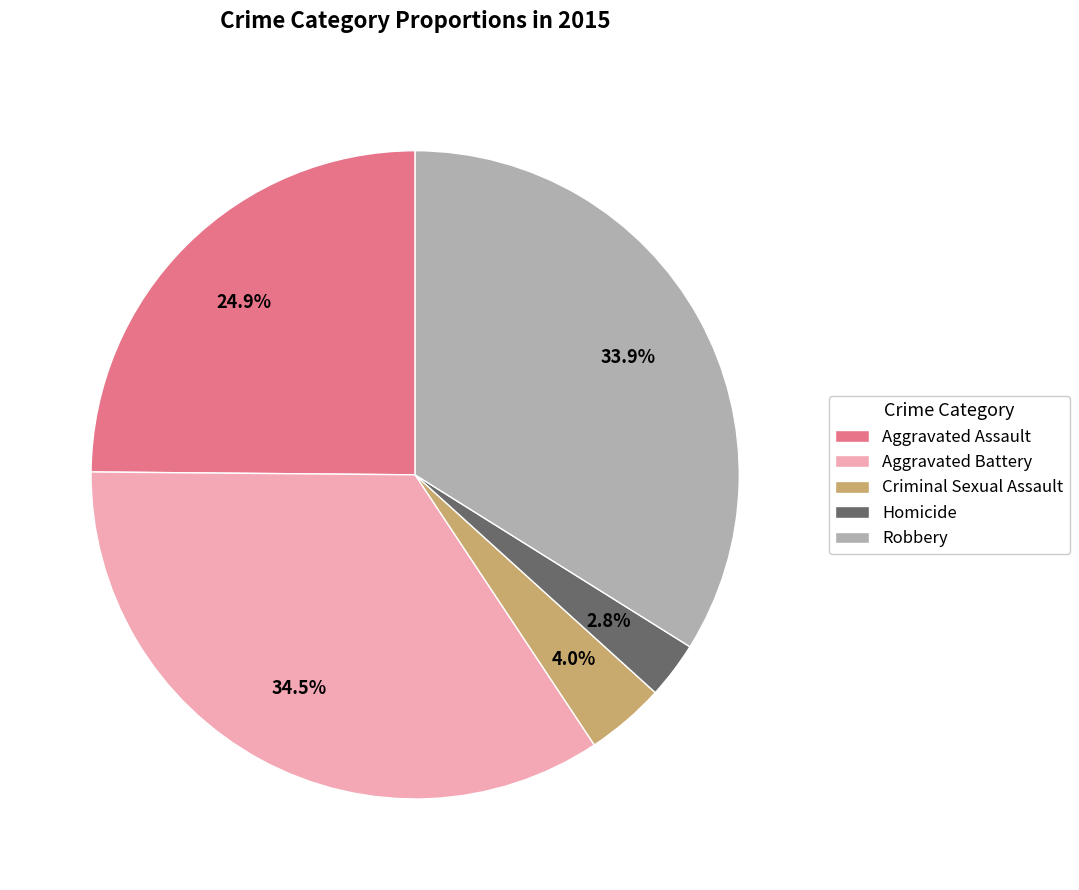

To the nearest percent, what is the average slice percentage?

20%